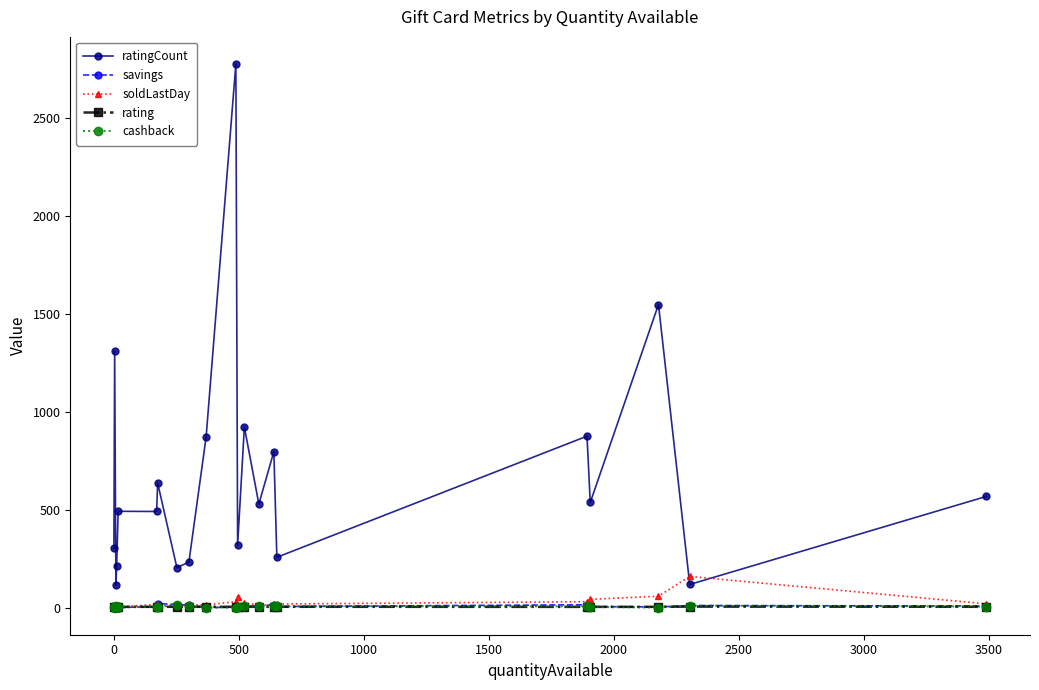

How many times do soldLastDay and ratingCount cross each other?

2